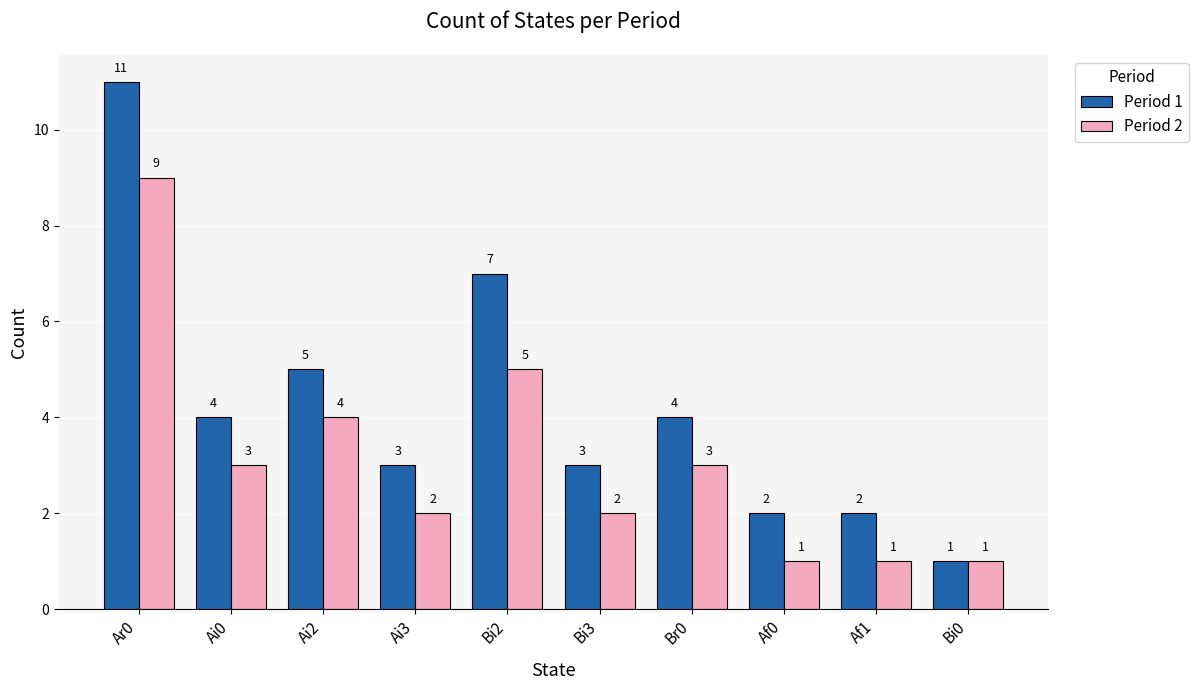

How many data points in Period 2 are less than 3?

5